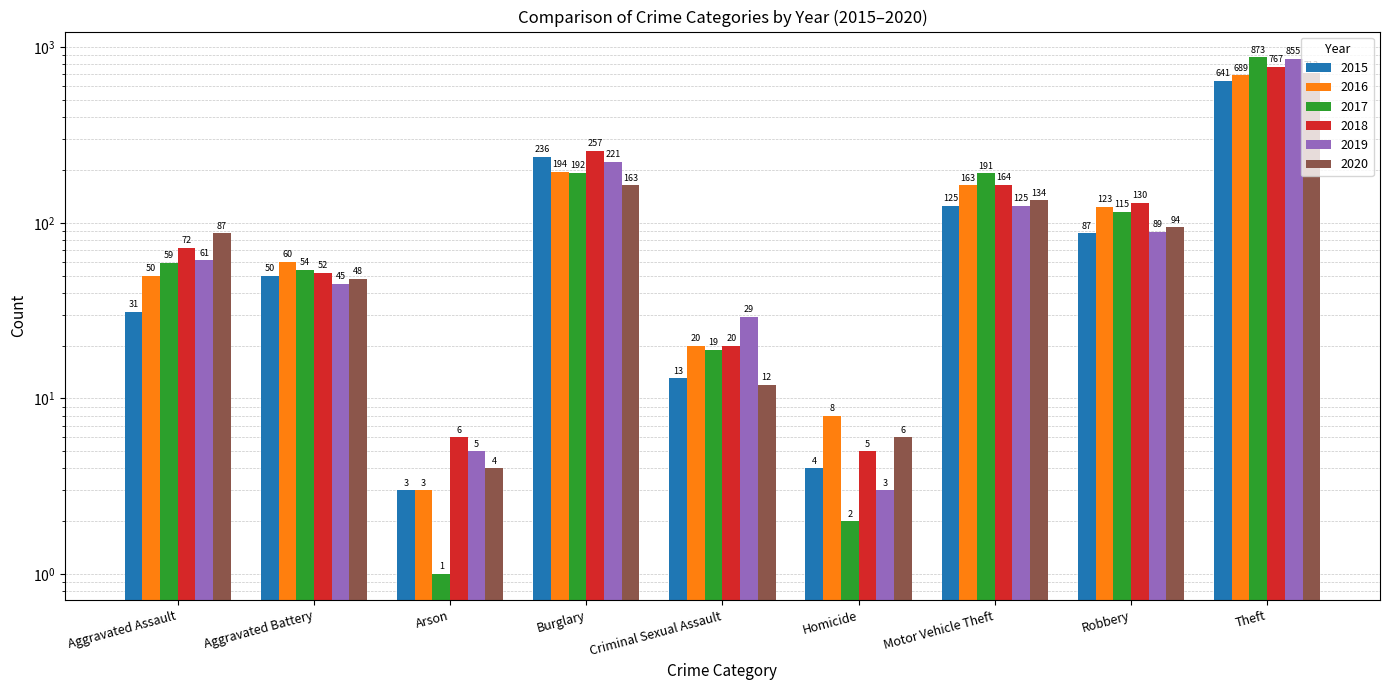

What are all the series names shown in the legend?

2015, 2016, 2017, 2018, 2019, 2020